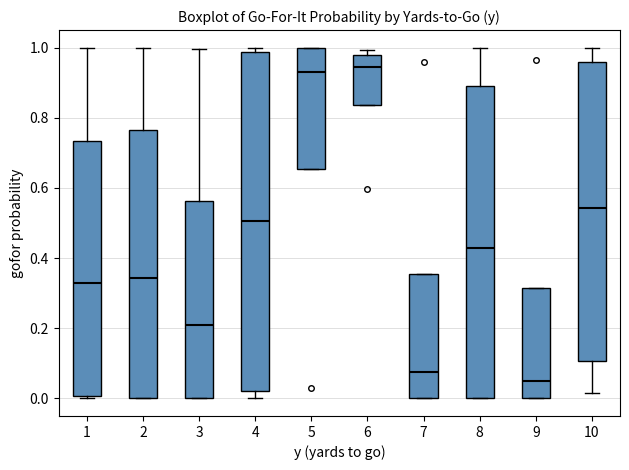

Where is the upper edge of the box at x = 7 on the y-axis? The values are not printed on the chart, so give them approximately, as read against the axis.

0.36